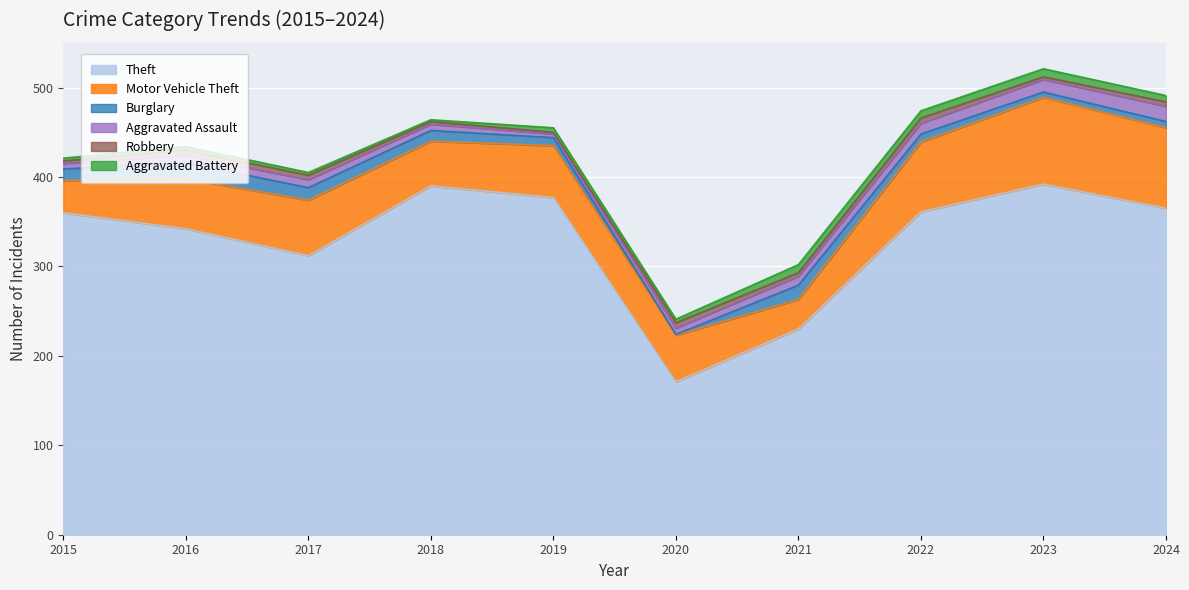

At which label is Theft closest to 281?

2017